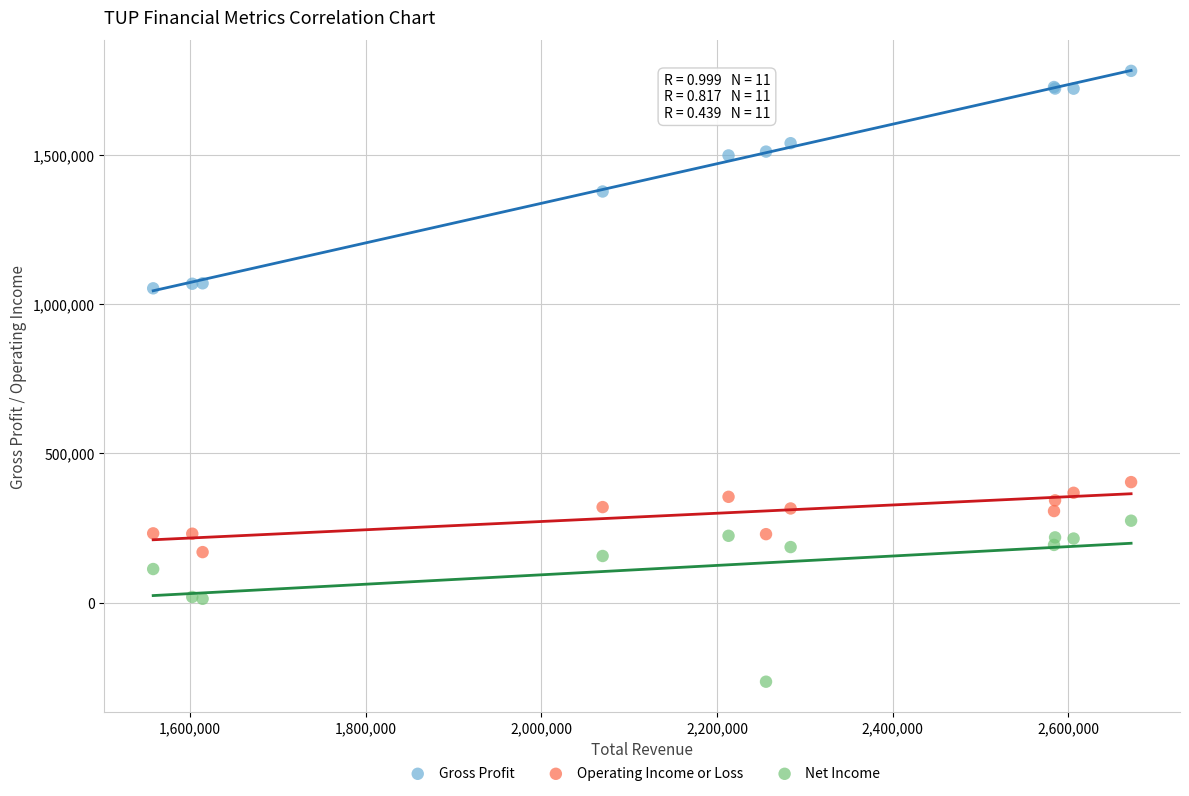

Which series contains the highest Y value?

Gross Profit